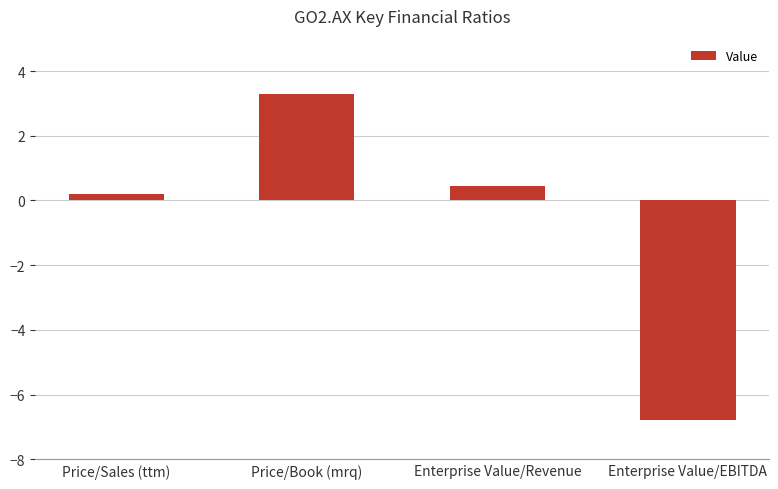

What is the smallest value displayed?

-6.8